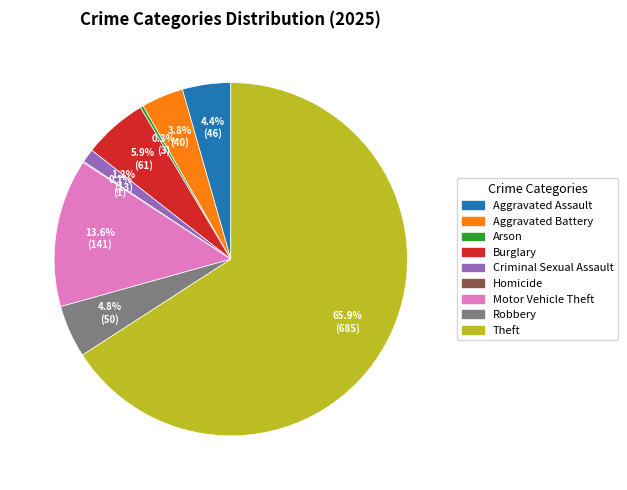

What is the largest slice in the pie chart?

Theft